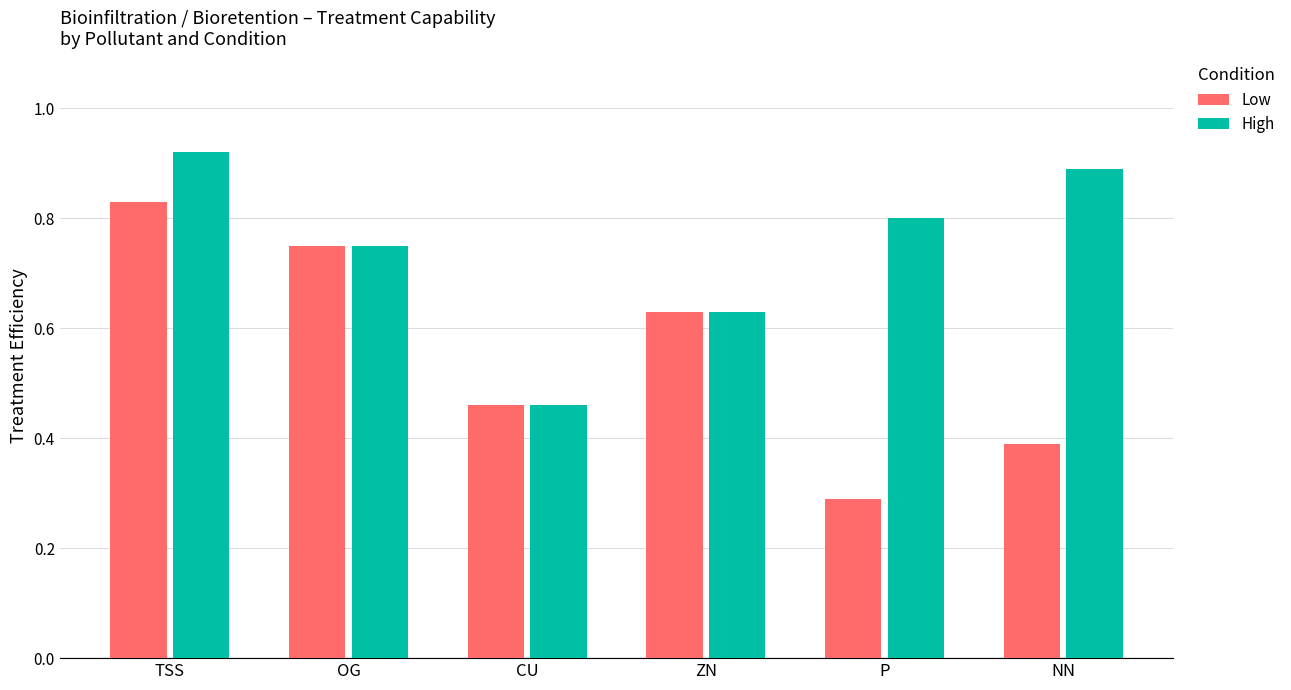

At which category does the chart reach its minimum across all series?

P